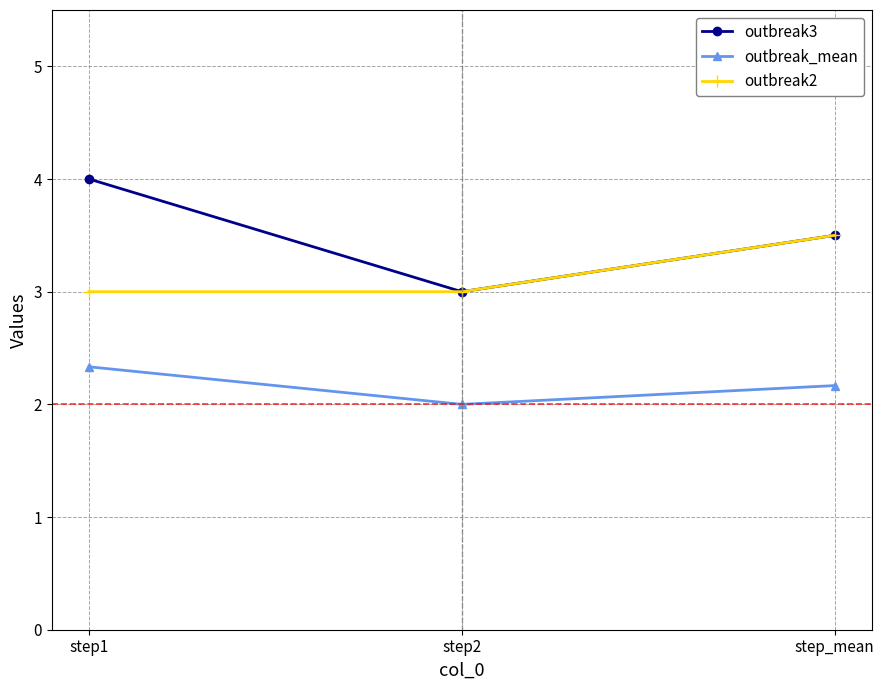

List the series in order of their peak value, highest first.

outbreak3, outbreak2, outbreak_mean